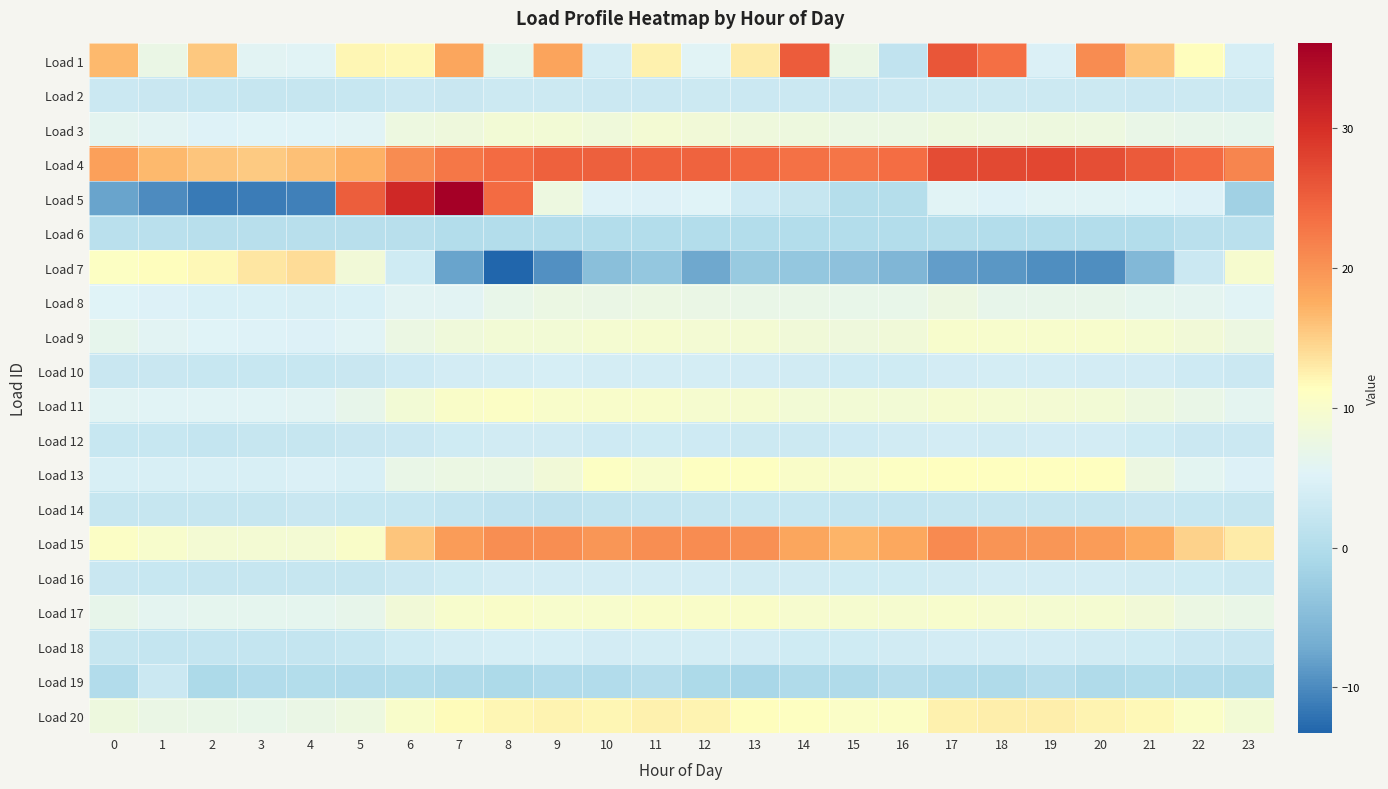

Reading right to left, list all the values displayed in this chart.

Load 1: 23=4.2	22=11.6	21=15.7	20=20.7	19=4.7	18=23.4	17=26.0	16=1.6	15=7.2	14=25.3	13=12.7	12=5.4	11=12.4	10=4.0	9=18.4	8=6.5	7=18.2	6=11.9	5=12.0	4=5.5	3=5.8	2=15.5	1=7.2	0=16.7
Load 2: 23=2.9	22=3.1	21=2.8	20=3.0	19=3.0	18=3.0	17=3.1	16=2.8	15=2.7	14=2.7	13=2.9	12=2.9	11=2.9	10=2.9	9=3.0	8=2.9	7=2.7	6=2.8	5=2.4	4=2.3	3=2.3	2=2.4	1=2.6	0=2.7
Load 3: 23=6.5	22=6.6	21=7.1	20=7.8	19=8.0	18=7.9	17=7.9	16=7.5	15=7.5	14=8.0	13=8.2	12=8.7	11=9.2	10=8.5	9=9.0	8=8.9	7=8.2	6=7.9	5=5.5	4=5.3	3=5.4	2=5.1	1=5.7	0=6.1
Load 4: 23=21.2	22=23.8	21=25.5	20=26.7	19=27.5	18=27.3	17=26.8	16=23.7	15=22.9	14=23.3	13=24.0	12=24.5	11=24.6	10=24.9	9=24.7	8=23.9	7=22.6	6=20.8	5=17.3	4=16.1	3=15.4	2=15.7	1=16.7	0=18.9
Load 5: 23=-2.0	22=4.9	21=5.4	20=5.5	19=5.5	18=5.1	17=5.5	16=0.3	15=0.4	14=2.2	13=3.1	12=5.3	11=4.9	10=5.1	9=7.9	8=23.7	7=36.0	6=30.7	5=25.2	4=-10.9	3=-11.3	2=-11.4	1=-10.0	0=-7.7
Load 6: 23=0.9	22=0.8	21=0.2	20=0.2	19=0.2	18=0.2	17=0.2	16=0.2	15=0.2	14=0.2	13=0.2	12=0.2	11=0.1	10=0.1	9=0.2	8=0.1	7=0.1	6=0.7	5=0.7	4=0.7	3=0.7	2=0.8	1=0.9	0=0.9
Load 7: 23=9.7	22=2.8	21=-5.4	20=-9.6	19=-9.7	18=-9.0	17=-8.4	16=-5.6	15=-4.1	14=-3.3	13=-2.9	12=-7.4	11=-3.3	10=-4.4	9=-9.5	8=-13.3	7=-7.7	6=3.3	5=8.8	4=14.0	3=13.3	2=11.9	1=11.5	0=10.9
Load 8: 23=5.6	22=6.1	21=6.3	20=6.6	19=6.6	18=6.6	17=7.6	16=6.8	15=6.8	14=7.0	13=7.1	12=7.2	11=7.4	10=7.3	9=7.4	8=6.8	7=5.7	6=5.6	5=4.6	4=4.4	3=4.5	2=4.6	1=4.9	0=5.3
Load 9: 23=7.7	22=8.8	21=9.4	20=9.9	19=10.0	18=9.9	17=10.0	16=8.6	15=8.3	14=8.5	13=9.1	12=9.2	11=9.6	10=9.4	9=9.0	8=9.0	7=8.4	6=7.5	5=5.6	4=5.0	3=5.2	2=5.3	1=5.7	0=6.4
Load 10: 23=2.9	22=3.3	21=3.7	20=3.8	19=4.0	18=3.9	17=3.9	16=3.4	15=3.4	14=3.6	13=3.8	12=4.0	11=4.0	10=3.9	9=4.2	8=4.0	7=3.7	6=3.3	5=2.6	4=2.4	3=2.5	2=2.4	1=2.5	0=2.6
Load 11: 23=6.2	22=7.1	21=8.0	20=9.0	19=9.2	18=9.4	17=9.6	16=9.1	15=8.9	14=9.0	13=9.6	12=9.6	11=10.2	10=10.2	9=10.1	8=10.8	7=10.4	6=8.9	5=6.6	4=5.8	3=5.5	2=5.5	1=5.5	0=5.7
Load 12: 23=2.8	22=2.8	21=3.3	20=3.8	19=3.8	18=3.6	17=3.8	16=3.6	15=3.2	14=3.1	13=3.0	12=3.1	11=3.3	10=3.2	9=3.6	8=3.5	7=3.5	6=2.9	5=2.5	4=2.2	3=2.2	2=2.1	1=2.3	0=2.4
Load 13: 23=4.9	22=6.0	21=7.6	20=11.4	19=11.4	18=11.4	17=11.4	16=11.0	15=10.2	14=10.4	13=11.1	12=11.1	11=9.9	10=10.9	9=8.7	8=7.4	7=7.4	6=7.0	5=4.3	4=4.8	3=4.4	2=4.4	1=4.4	0=4.4
Load 14: 23=2.3	22=2.5	21=2.6	20=2.3	19=2.3	18=2.3	17=2.3	16=2.1	15=2.1	14=2.4	13=2.5	12=2.3	11=2.1	10=1.8	9=1.5	8=1.7	7=2.0	6=2.4	5=2.4	4=2.6	3=2.3	2=2.3	1=2.3	0=2.3
Load 15: 23=12.8	22=14.8	21=17.9	20=19.2	19=19.7	18=19.9	17=20.9	16=17.9	15=17.0	14=18.1	13=20.4	12=20.7	11=20.6	10=19.7	9=20.6	8=20.5	7=19.2	6=15.7	5=10.3	4=9.2	3=9.2	2=9.3	1=9.8	0=10.6
Load 16: 23=3.0	22=3.3	21=3.6	20=3.8	19=3.8	18=3.8	17=3.6	16=3.4	15=3.5	14=3.5	13=3.6	12=3.7	11=3.8	10=3.8	9=3.8	8=3.7	7=3.3	6=2.9	5=2.3	4=2.2	3=2.2	2=2.2	1=2.3	0=2.6
Load 17: 23=7.1	22=7.5	21=8.9	20=9.4	19=9.4	18=9.7	17=9.9	16=9.6	15=9.7	14=9.8	13=10.3	12=10.3	11=10.4	10=9.9	9=9.9	8=10.2	7=9.9	6=8.7	5=6.7	4=6.3	3=6.2	2=6.2	1=6.2	0=6.6
Load 18: 23=2.6	22=2.9	21=3.4	20=3.6	19=3.7	18=3.7	17=3.9	16=3.6	15=3.4	14=3.4	13=3.7	12=3.9	11=4.0	10=3.8	9=4.2	8=4.1	7=4.0	6=3.4	5=2.4	4=2.0	3=2.0	2=2.0	1=2.1	0=2.3
Load 19: 23=-0.2	22=-0.1	21=0.1	20=-0.2	19=0.6	18=-0.3	17=0.0	16=0.5	15=-0.3	14=-0.2	13=-1.1	12=-0.6	11=0.5	10=-0.1	9=-0.0	8=-0.6	7=-0.3	6=0.0	5=-0.1	4=0.2	3=-0.1	2=-0.6	1=2.9	0=0.0
Load 20: 23=9.1	22=10.6	21=11.8	20=12.3	19=12.7	18=12.6	17=12.5	16=10.6	15=10.5	14=11.2	13=11.6	12=12.2	11=12.4	10=12.1	9=12.3	8=12.2	7=11.6	6=10.1	5=7.8	4=7.2	3=6.9	2=7.0	1=7.3	0=8.0